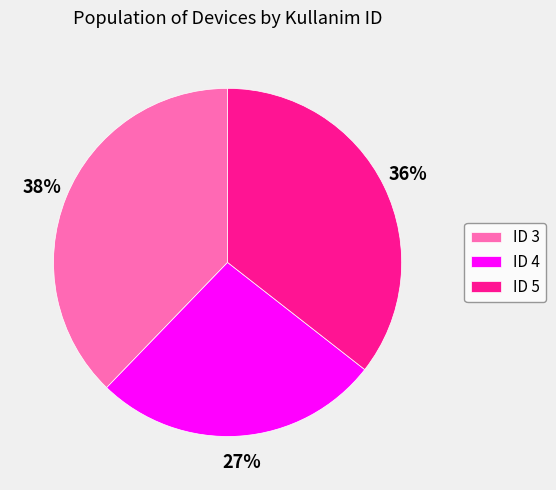

How many segments does this pie chart have?

3